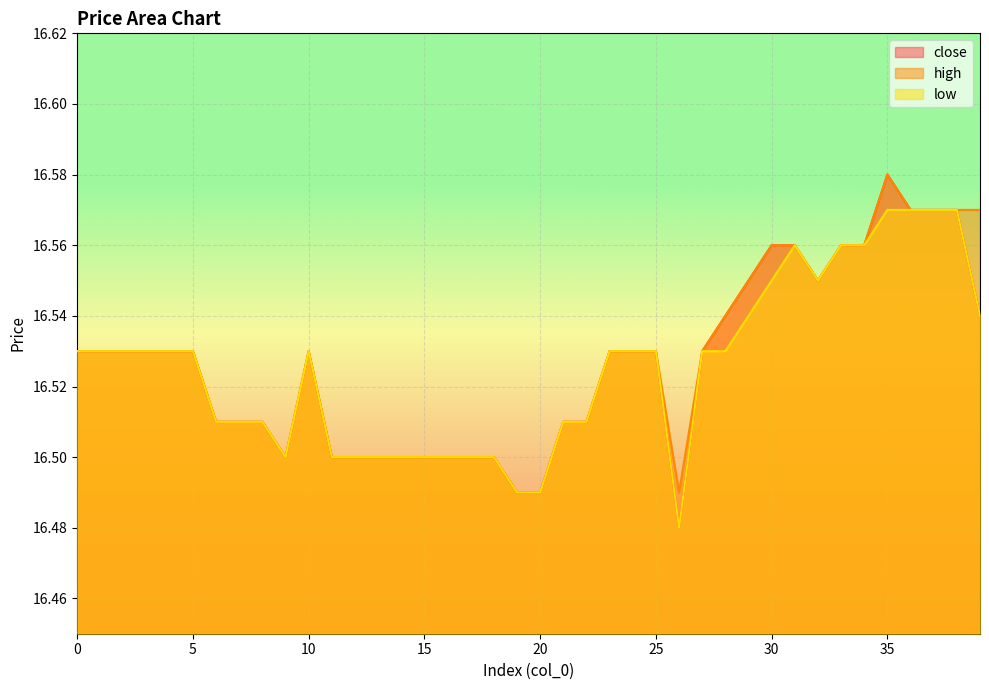

What value does the close series have at 23?

16.5